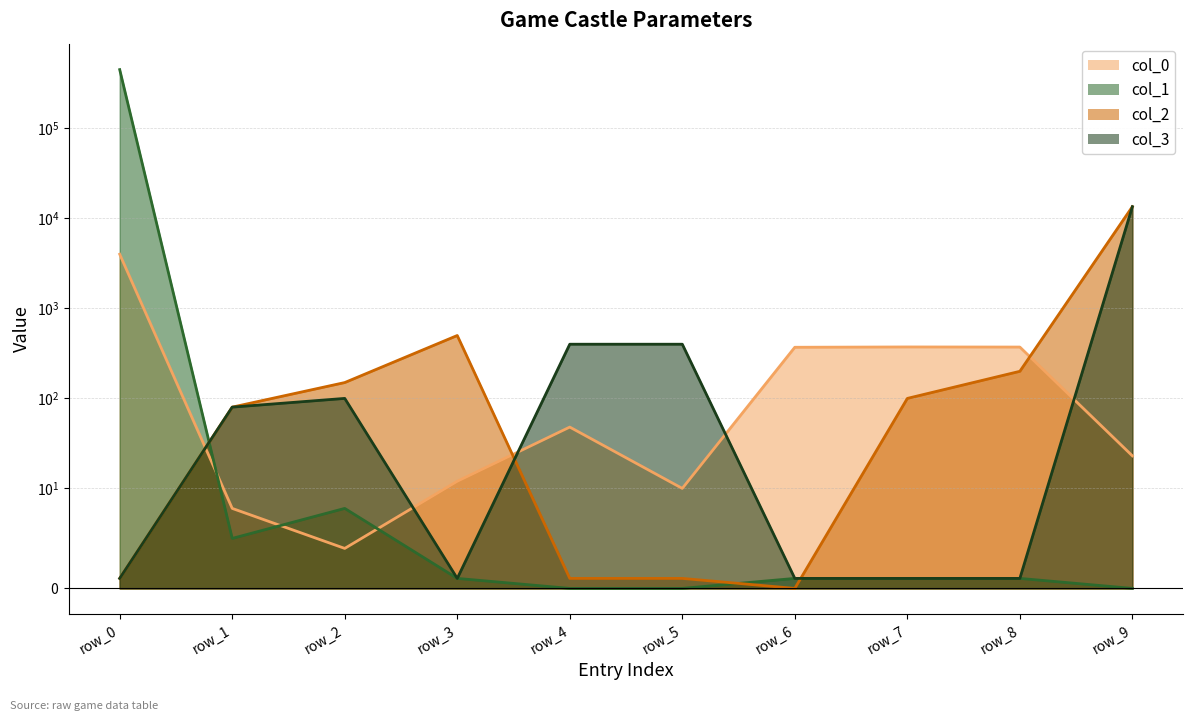

What is the sum of the col_3 values at row_9 and row_4?

13900